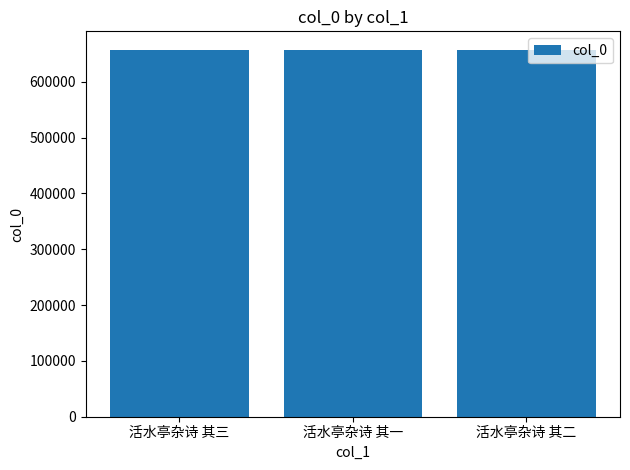

What value does the data have at 活水亭杂诗 其三?

657303